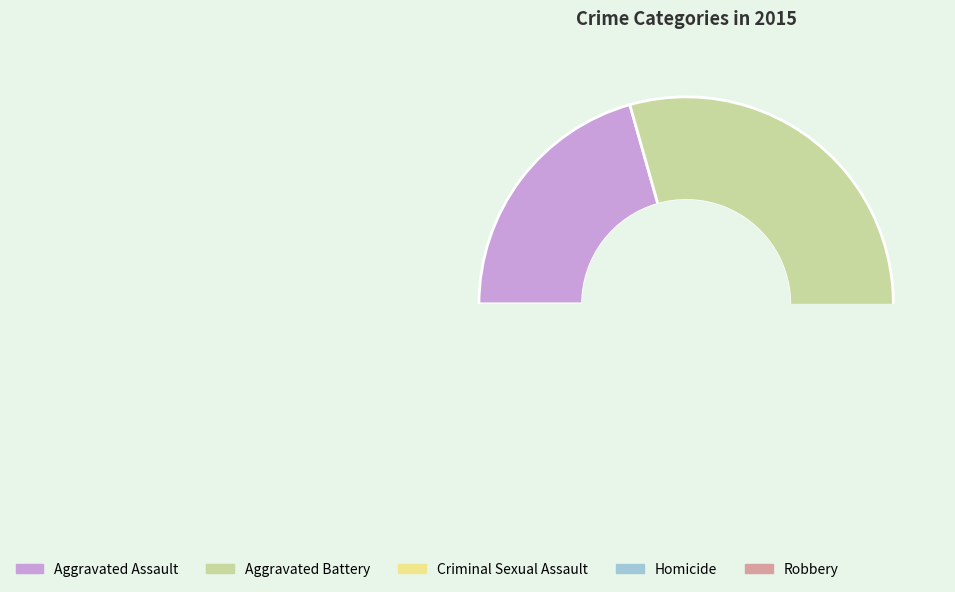

Does Criminal Sexual Assault account for over 50% of the chart?

No